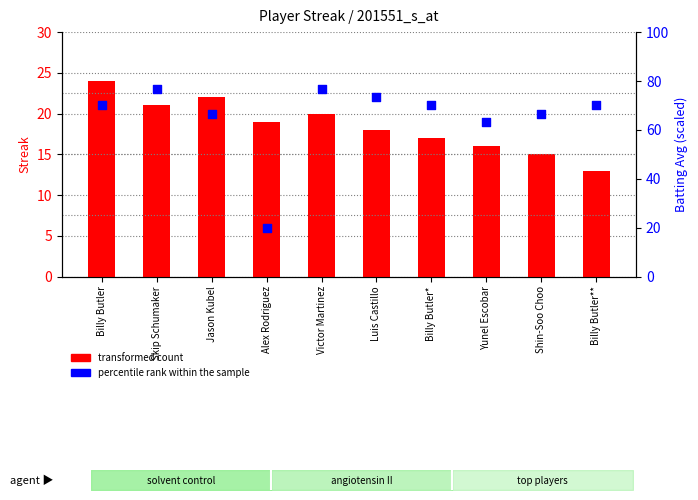

Which series contains the highest Y value?

percentile rank within the sample